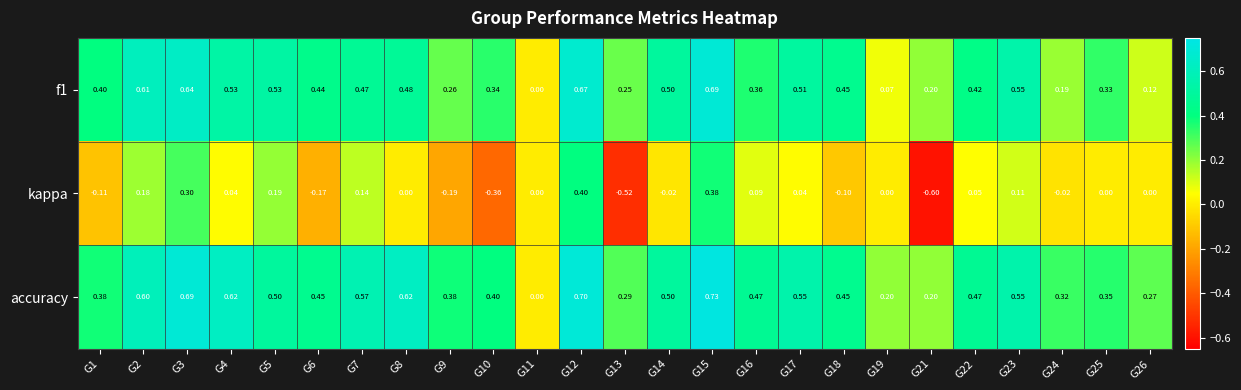

Which series has the largest range (max minus min)?

kappa